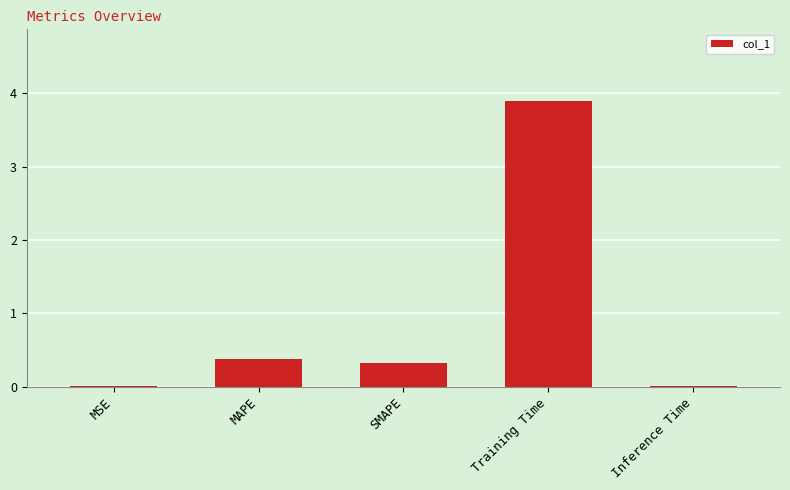

Which label corresponds to the largest value in the chart?

Training Time